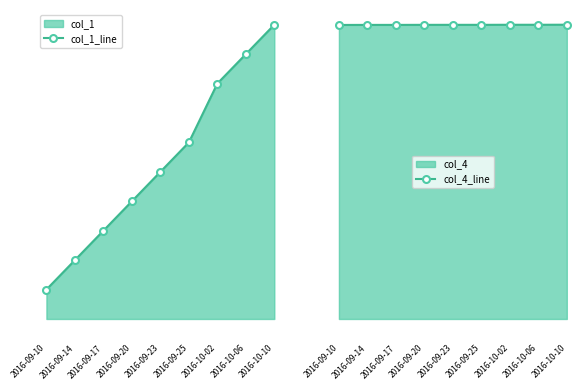

Between 2016-09-14 and 2016-10-10, which series saw the biggest shift?

col_4_line